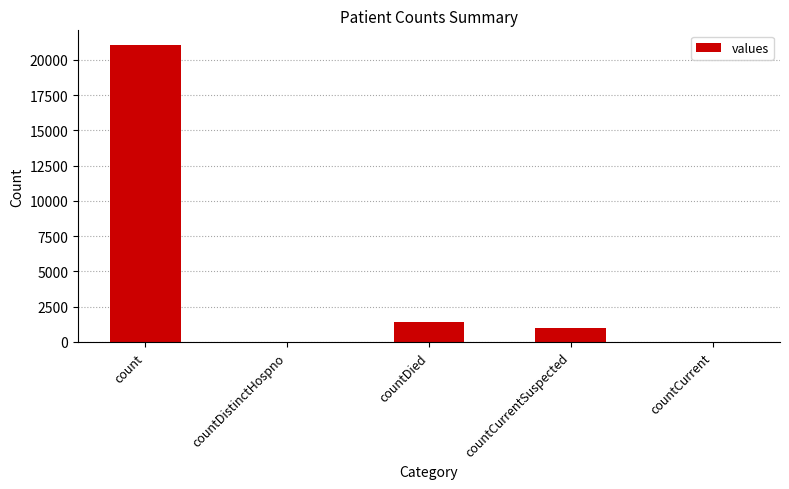

What is the sum of the values at count and countCurrent?

21050